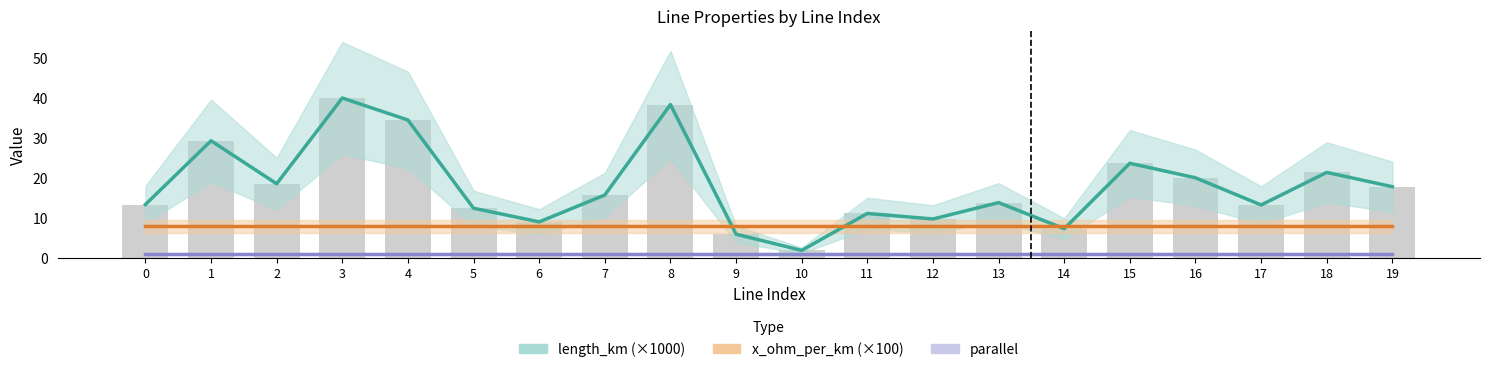

What are all the series names shown in the legend?

length_km (×1000), x_ohm_per_km (×100), parallel